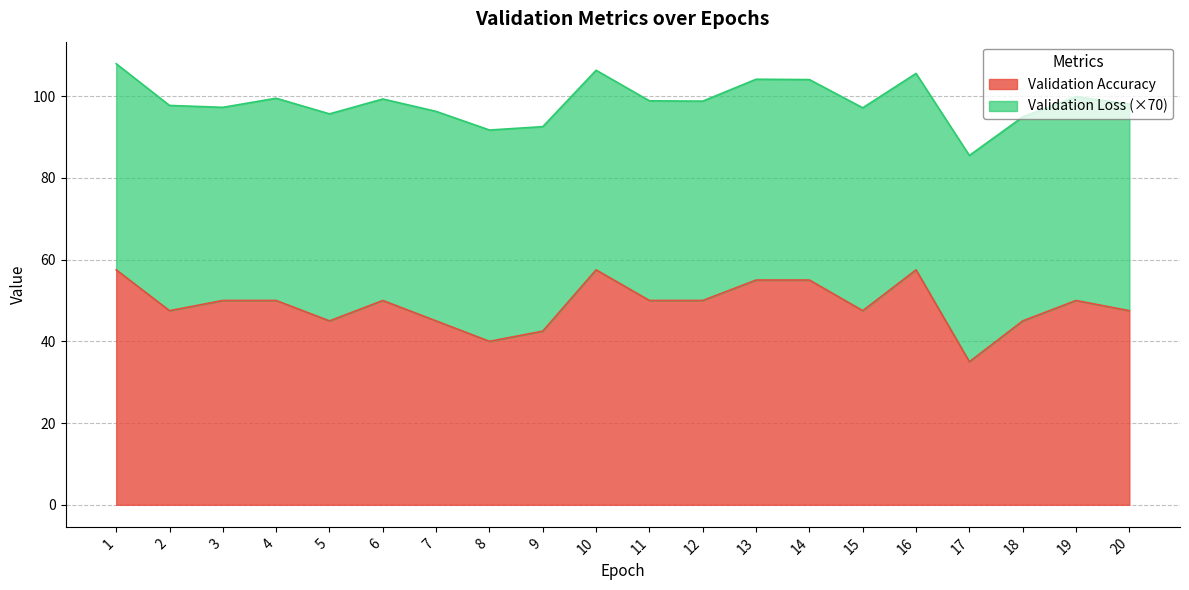

What is the average value?

48.9